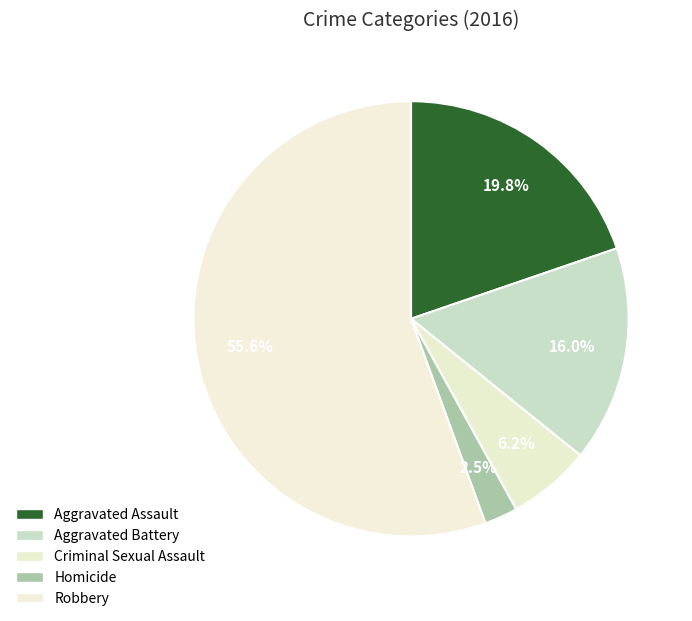

Does Aggravated Battery account for over 50% of the chart?

No